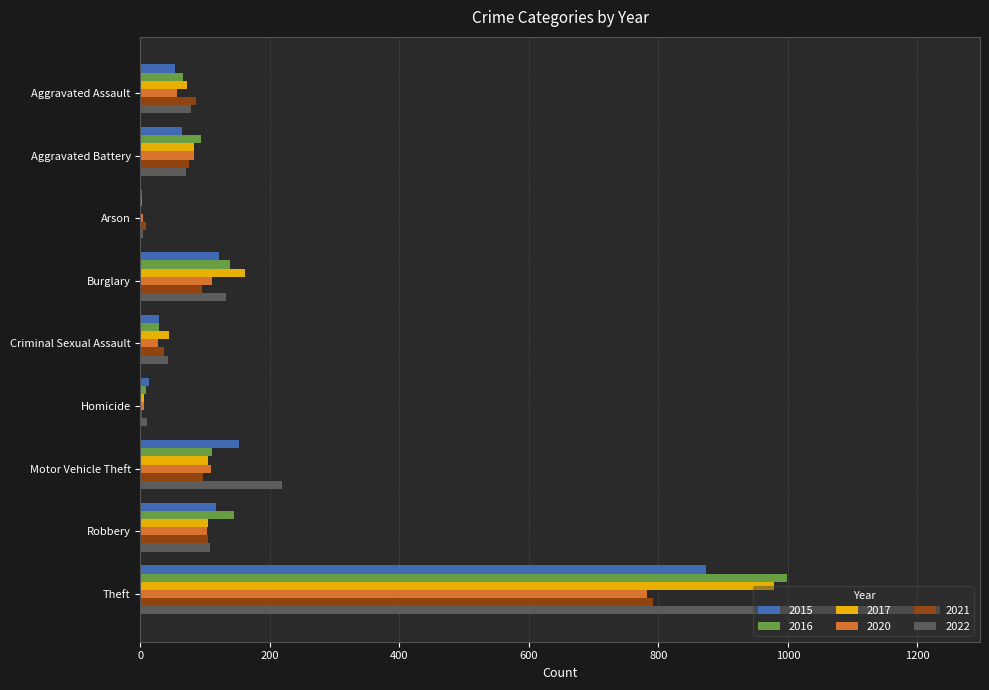

Read the 2015 value at Criminal Sexual Assault, to the nearest 10.

30